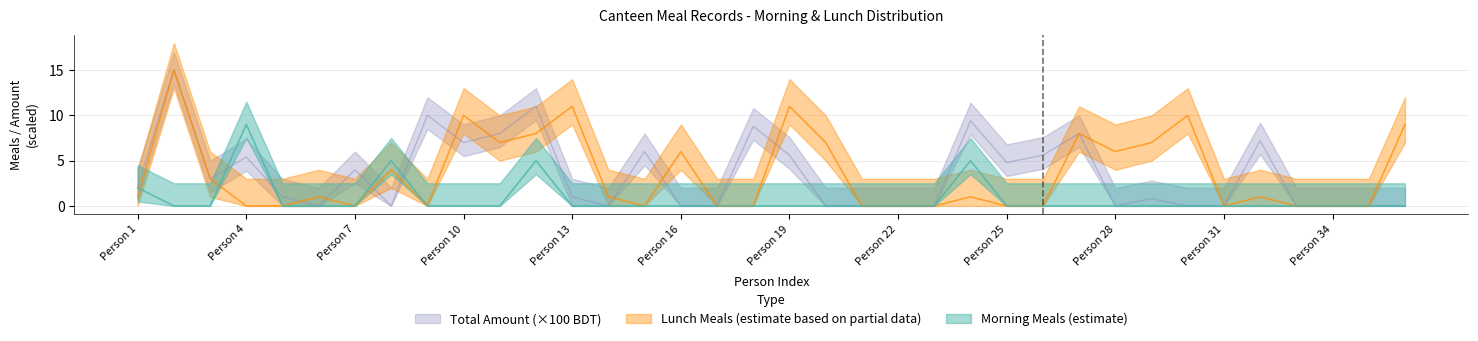

Which has a higher value, 32 or 23?

32